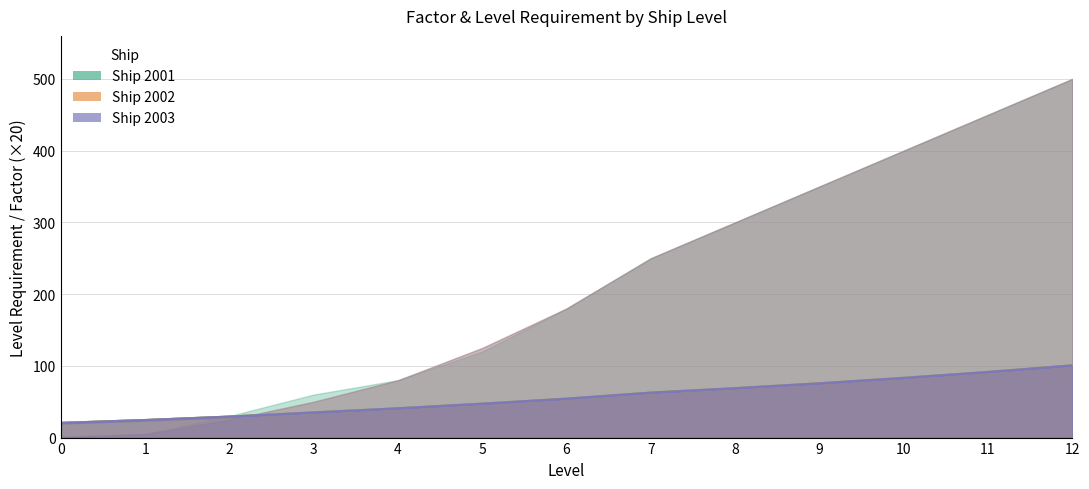

What is the greatest value displayed?

100.2